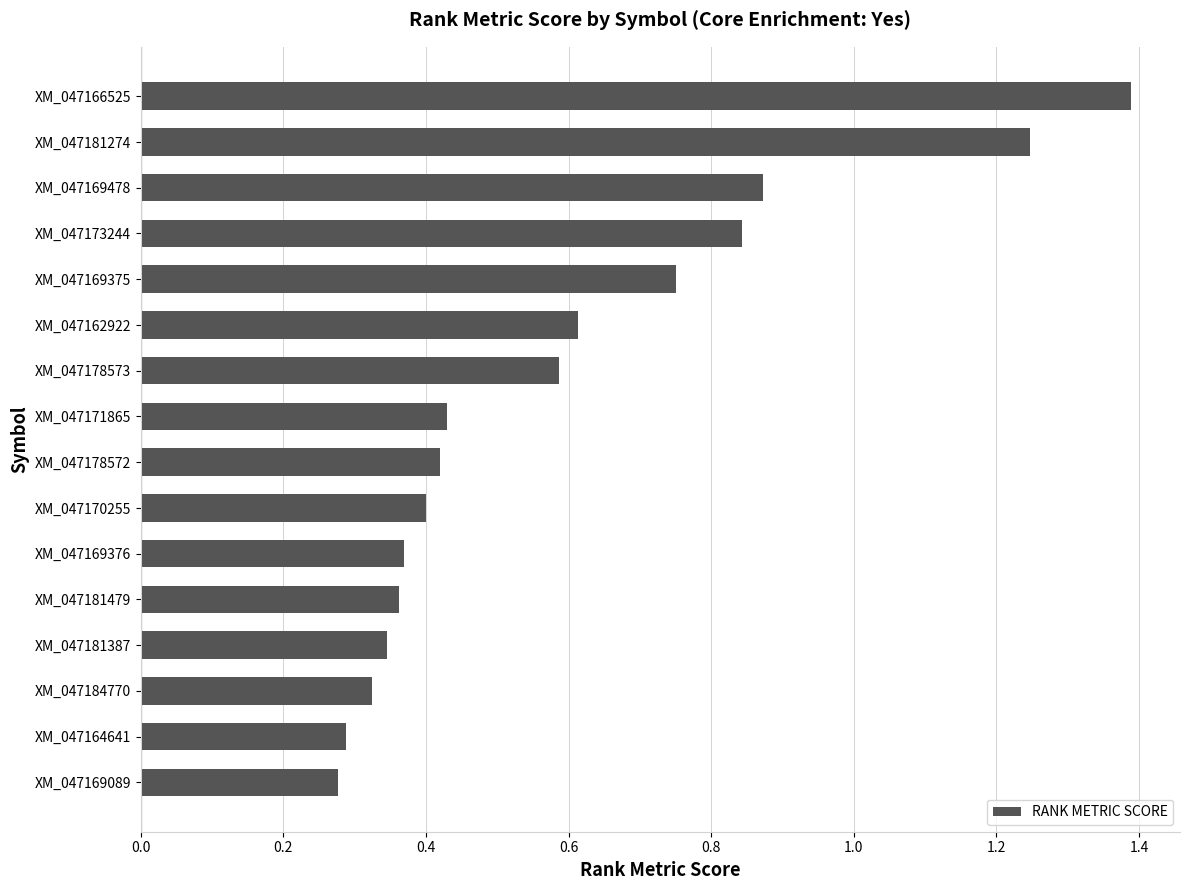

Does the chart contain any negative values?

No